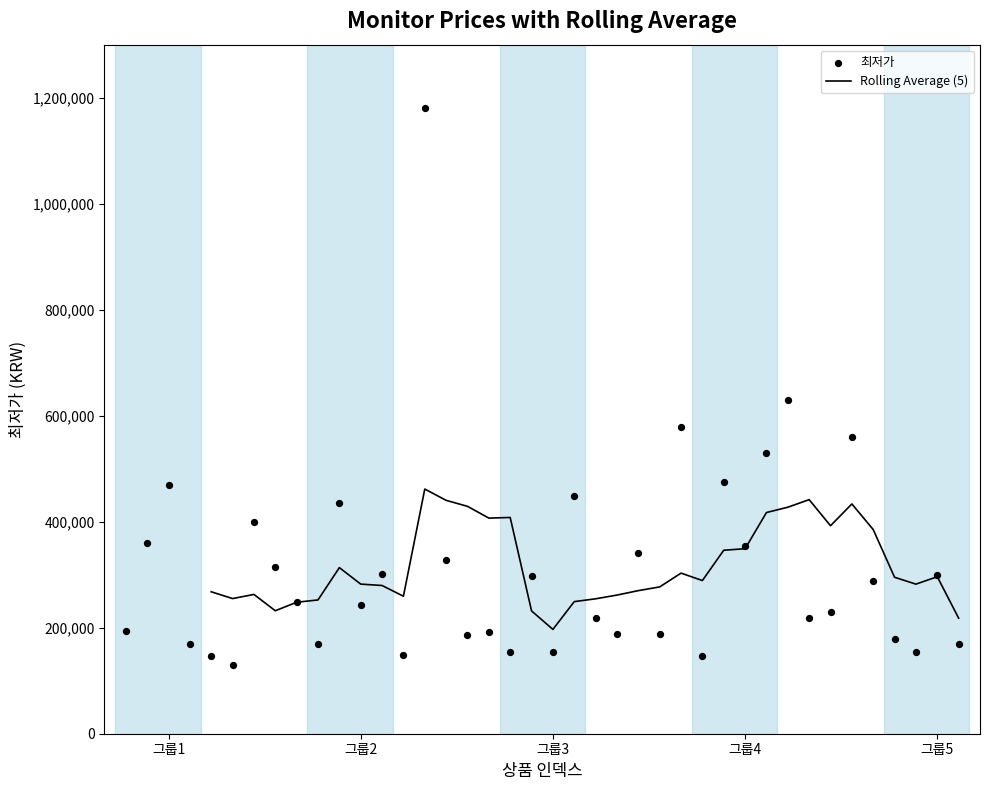

What is the change in value from 13 to 38?

+151100